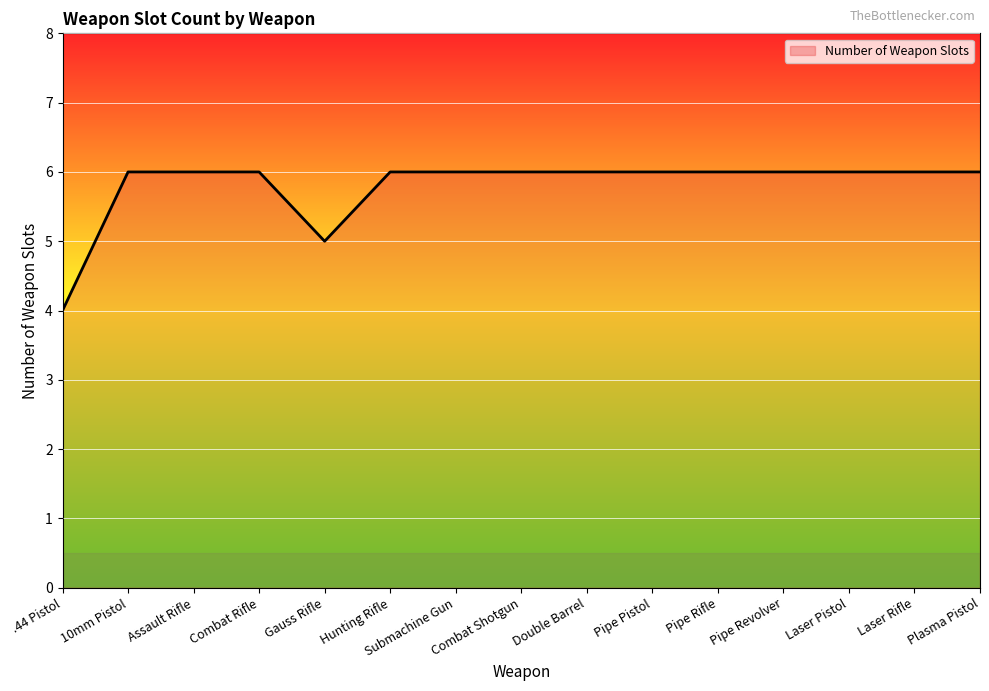

What position from the left is Pipe Rifle?

11